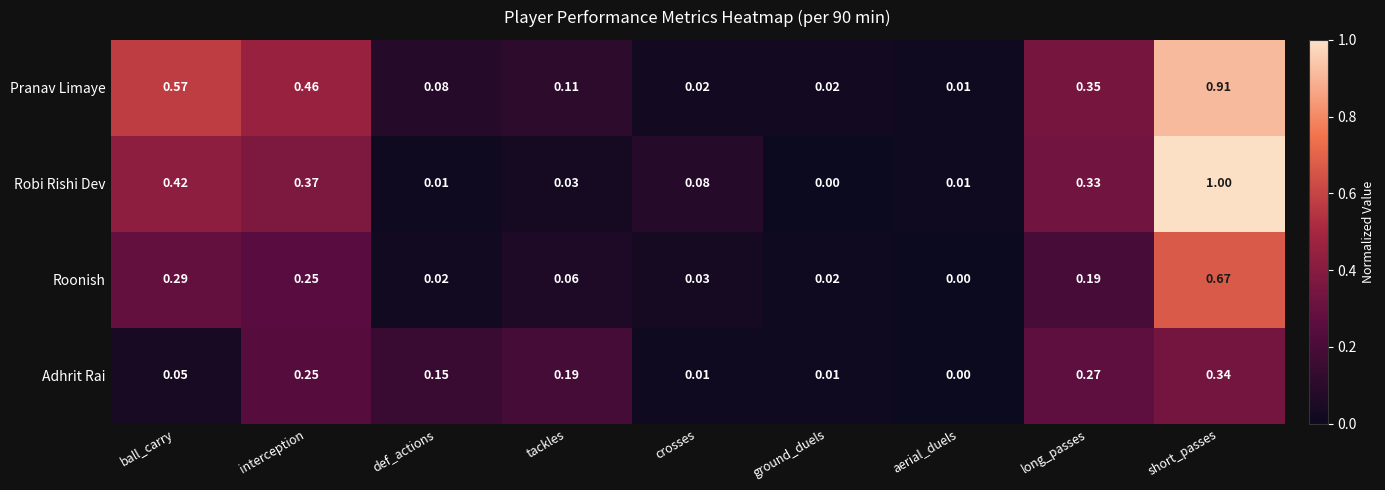

Where is Roonish nearest to the value 0?

aerial_duels